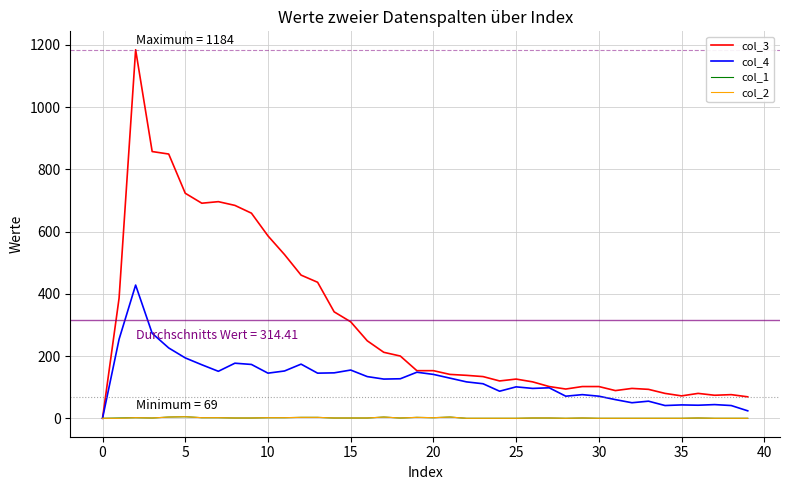

Which series has the largest range (max minus min)?

col_3